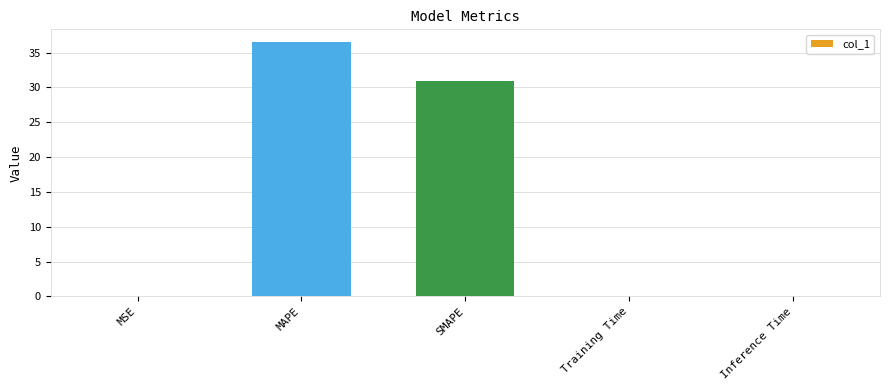

Is it true that the value at MSE is 0.0?

True